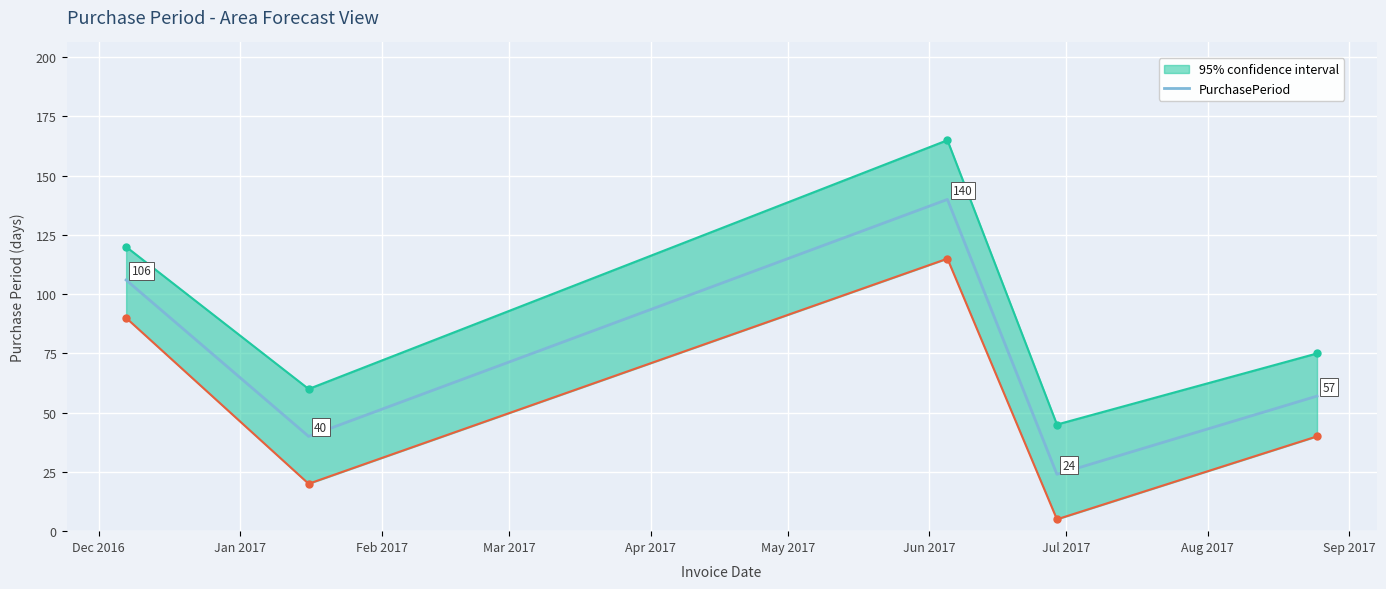

Where is the data nearest to the value 82?

Dec 2016